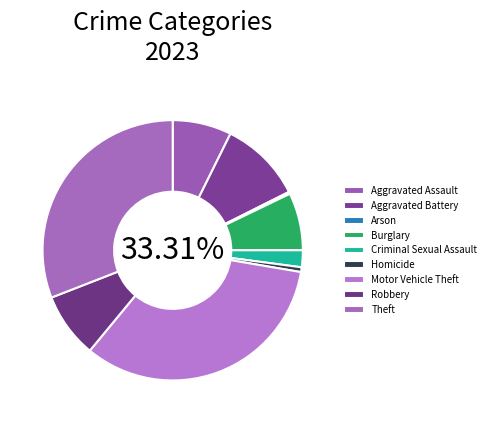

To the nearest percent, what is the combined percentage of Theft and Criminal Sexual Assault?

33%